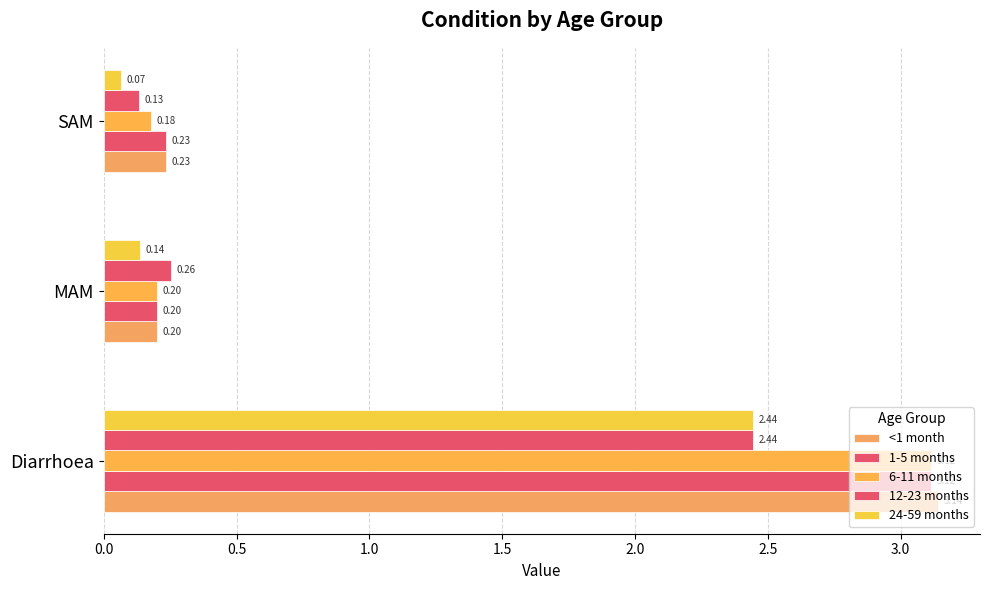

Reading right to left, transcribe all the data shown in this chart.

<1 month: 0.2	0.2	3.1
1-5 months: 0.2	0.2	3.1
6-11 months: 0.2	0.2	3.1
12-23 months: 0.1	0.3	2.4
24-59 months: 0.1	0.1	2.4